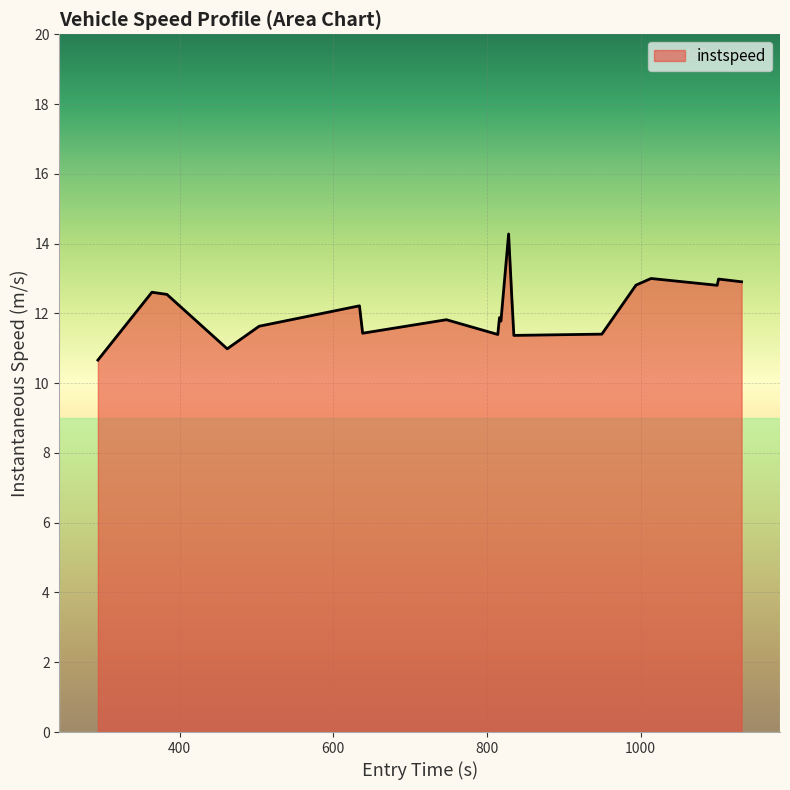

What is the difference between the maximum and minimum values?

3.6